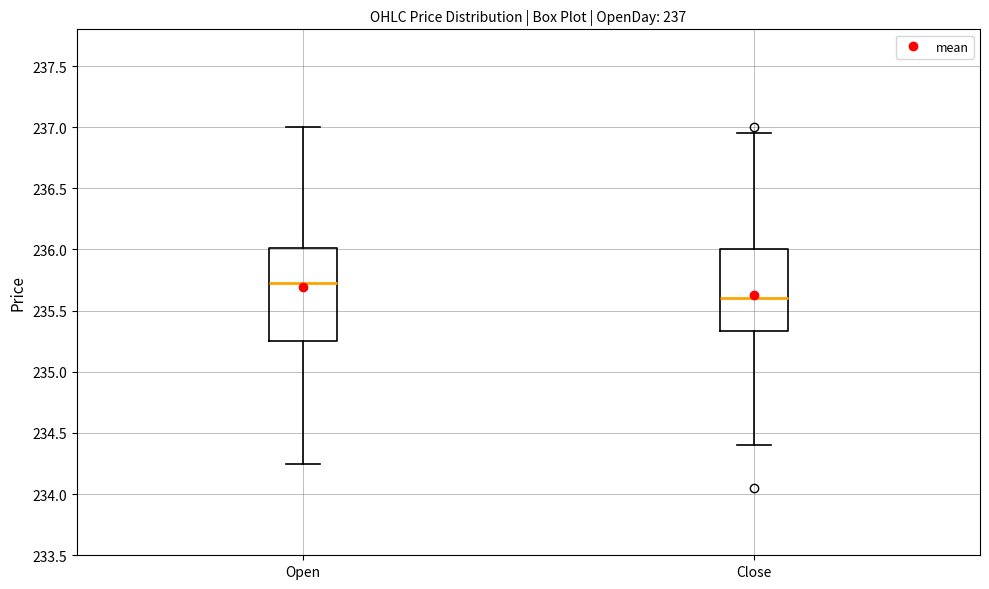

Which box's median line is the lowest?

Close